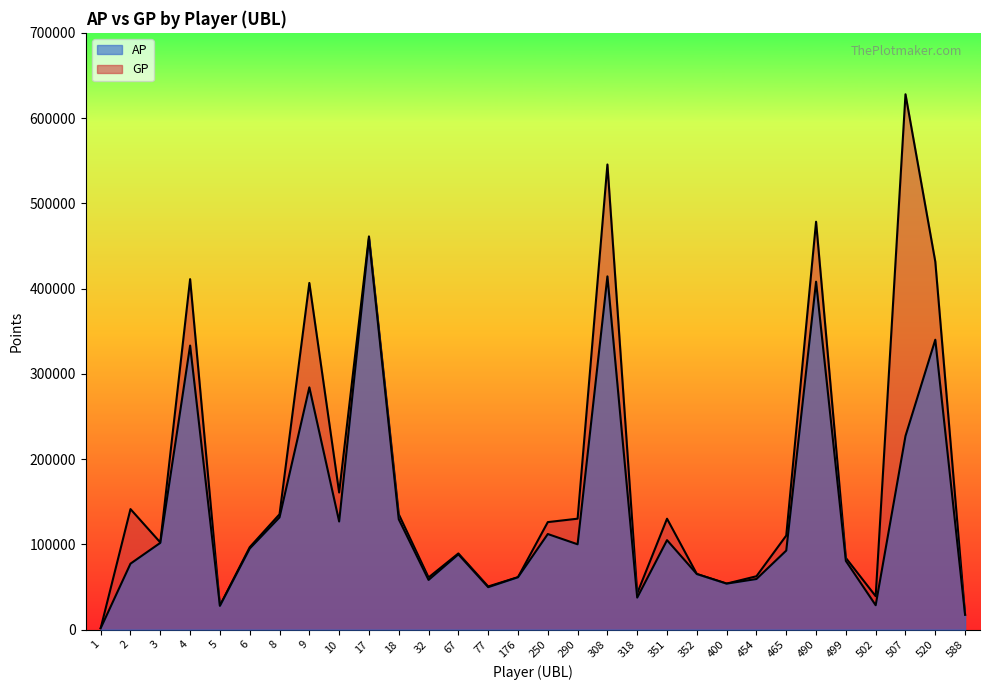

Between 3 and 67, which series saw the biggest shift?

AP